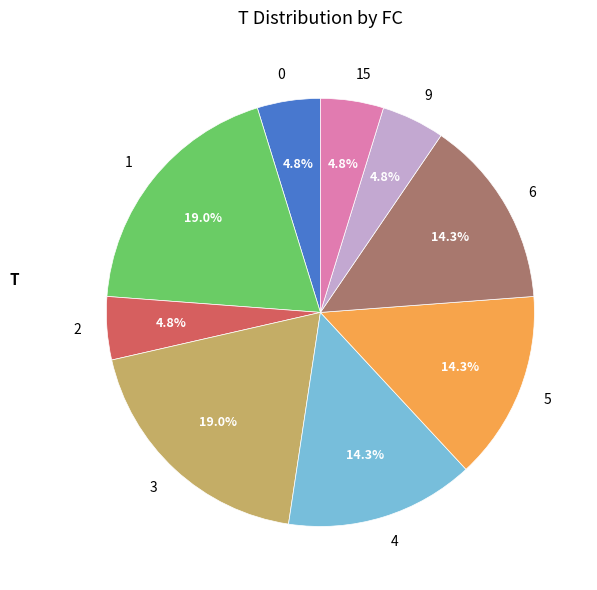

How many segments does this pie chart have?

9